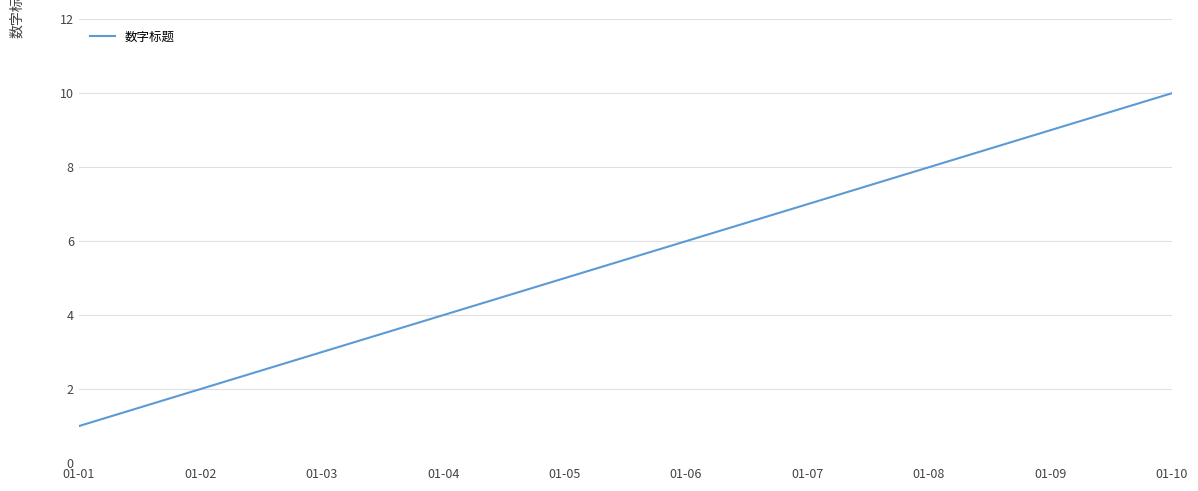

List the labels in order of value, smallest first.

01-01, 01-02, 01-03, 01-04, 01-05, 01-06, 01-07, 01-08, 01-09, 01-10